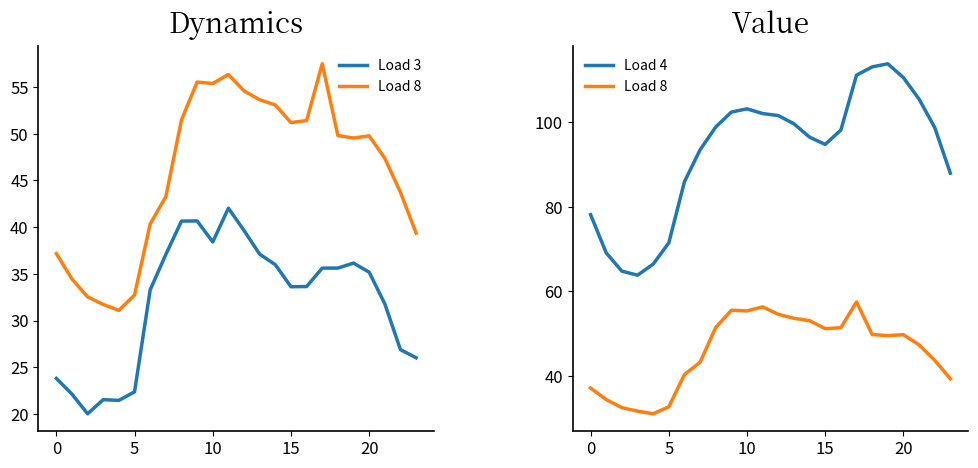

The value of Load 8 at 10 is 48.4. True or false?

False